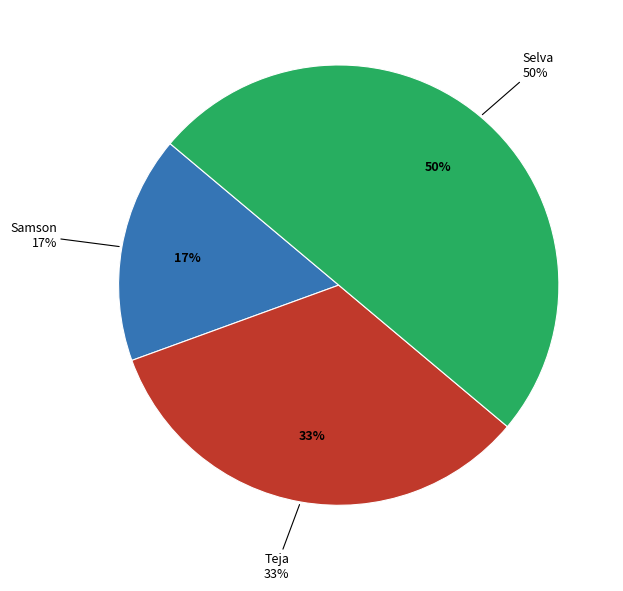

Which slice is the smallest?

Samson